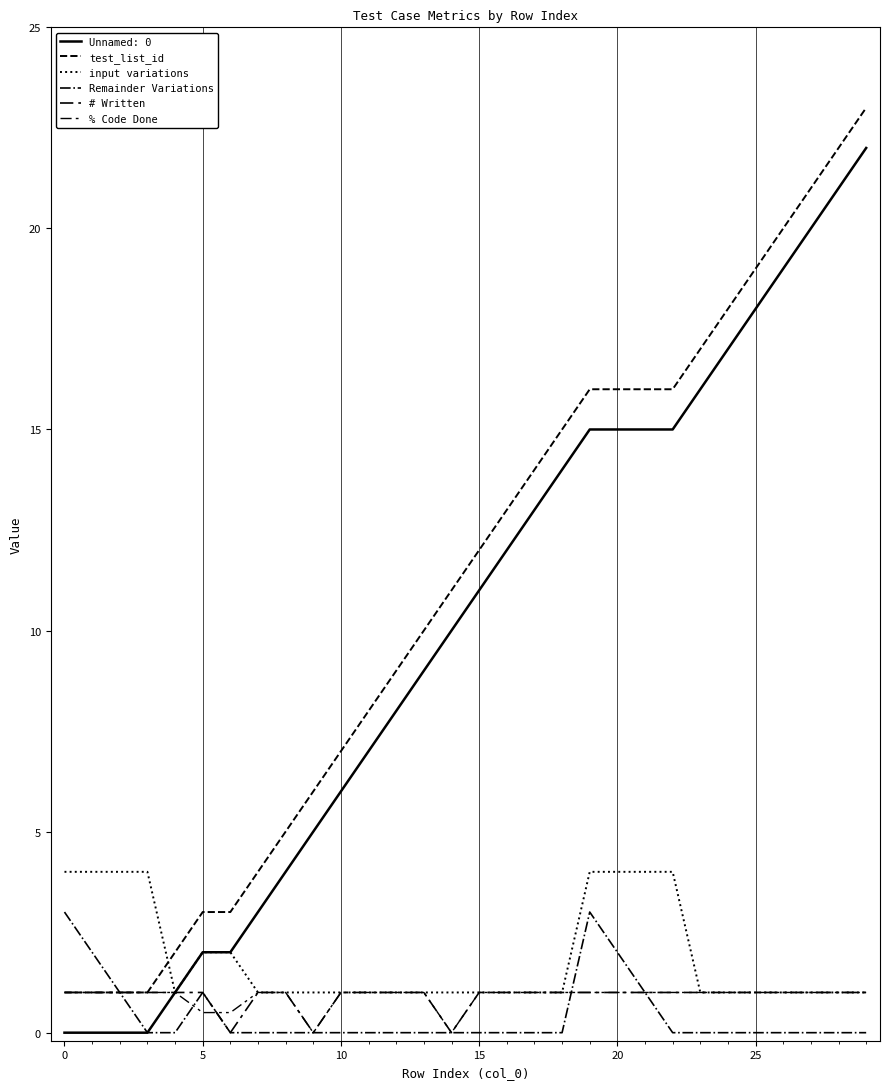

How many series are shown in this chart?

6